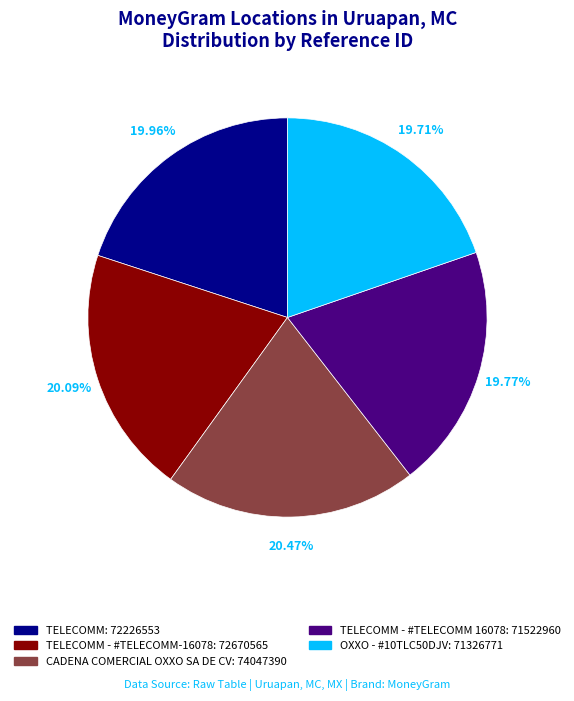

How many slices are in this pie chart?

5